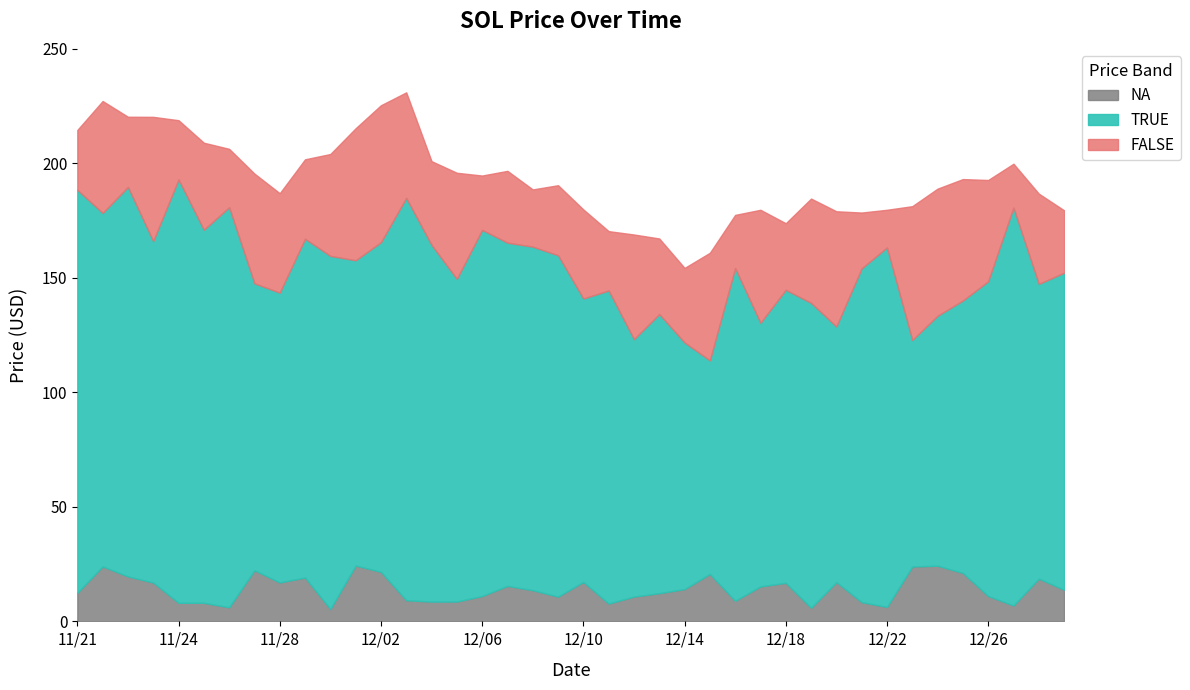

Where does the data first go above 192?

11/21